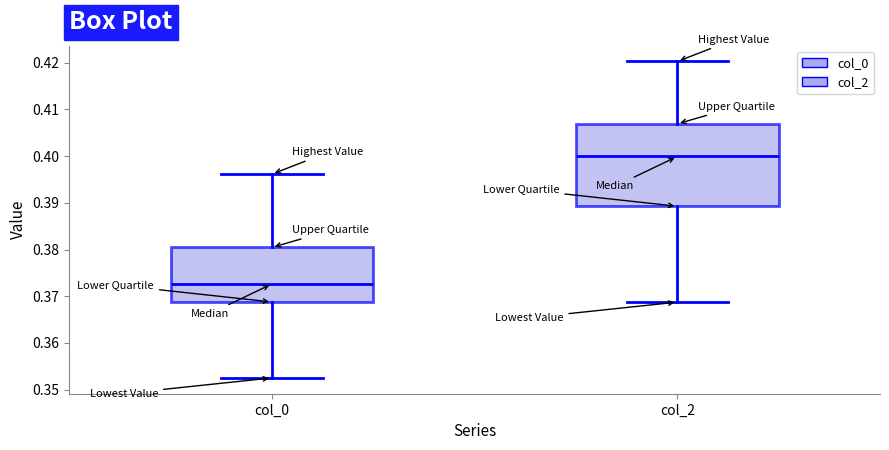

Comparing the boxes themselves (not the whiskers), which one is the tallest?

col_2